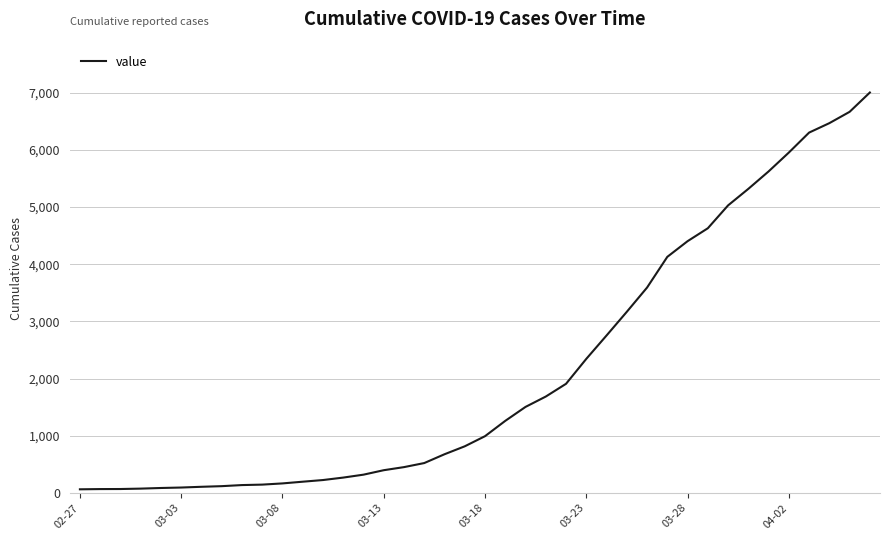

What is the greatest value displayed?

7003